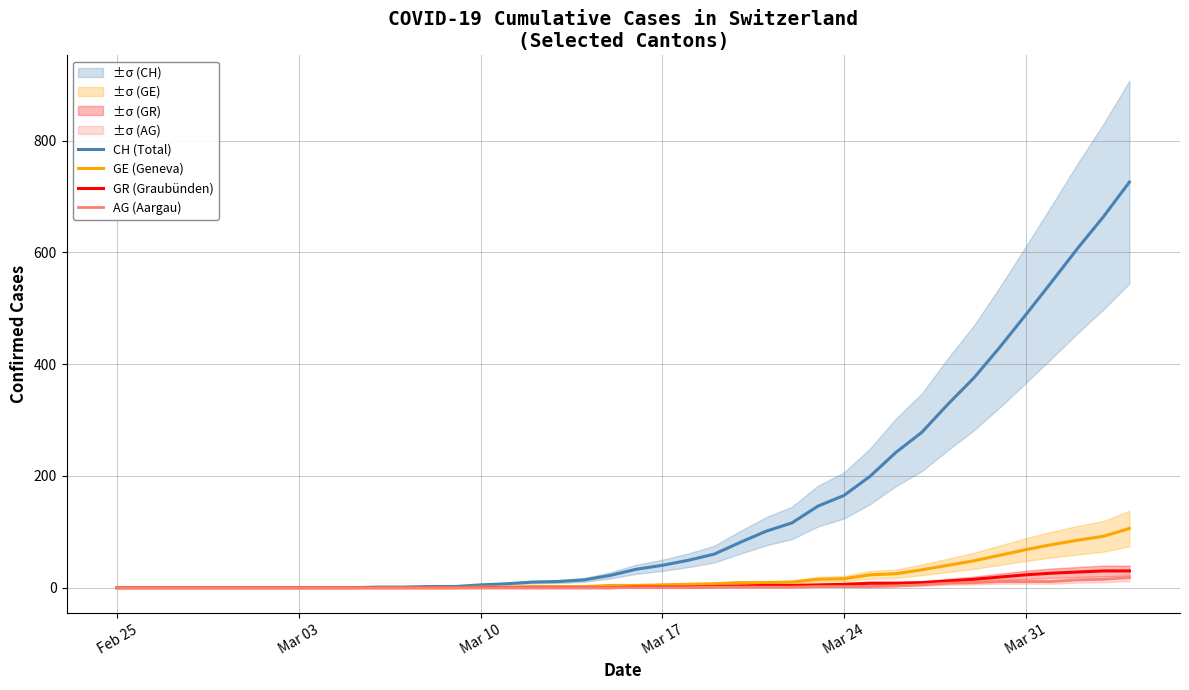

True or false: AG (Aargau) and GR (Graubünden) intersect in this chart.

False